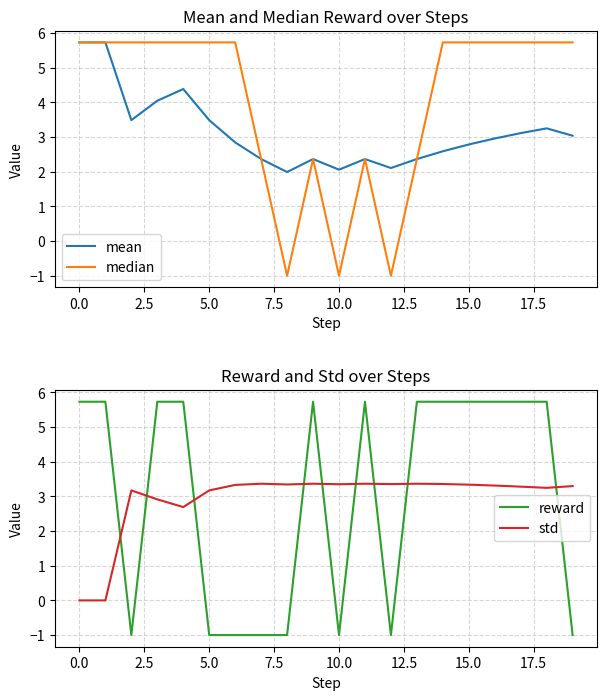

How many negative values does the median series have?

3